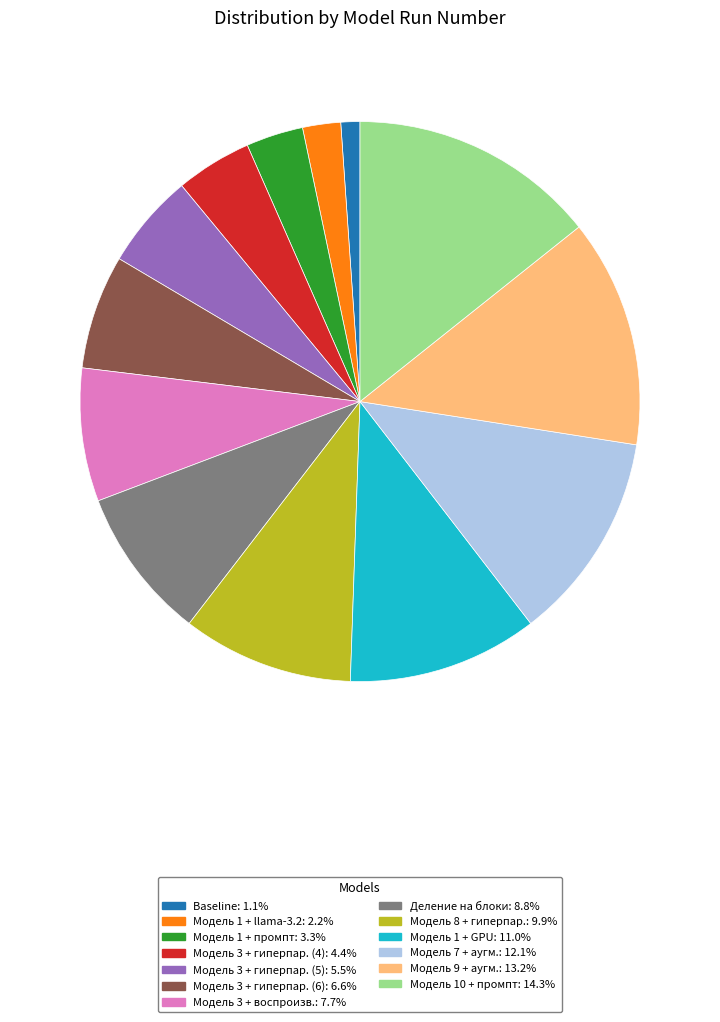

Is there any slice that represents more than half of the pie?

No